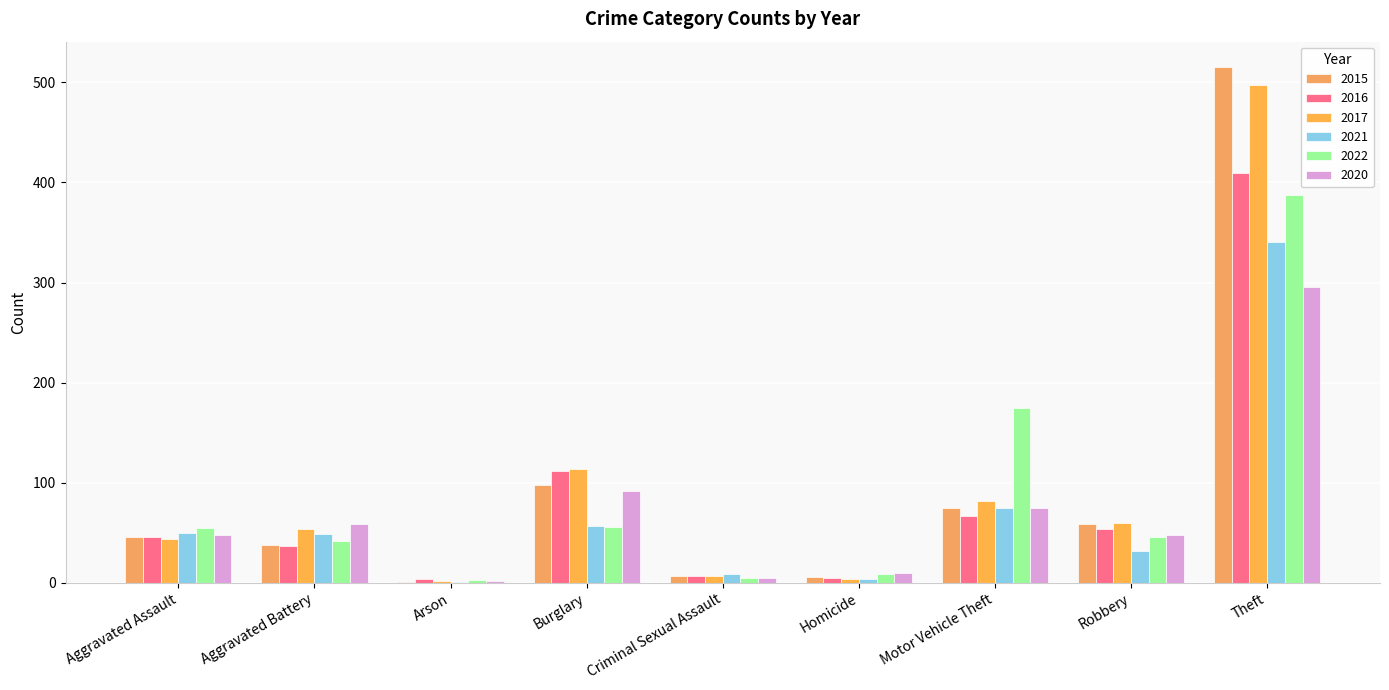

Reading left to right, what are all the values shown in this chart?

2015: 46	38	1	98	7	6	75	59	515
2016: 46	37	4	112	7	5	67	54	409
2017: 44	54	2	114	7	4	82	60	497
2021: 50	49	1	57	9	4	75	32	341
2022: 55	42	3	56	5	9	175	46	388
2020: 48	59	2	92	5	10	75	48	296